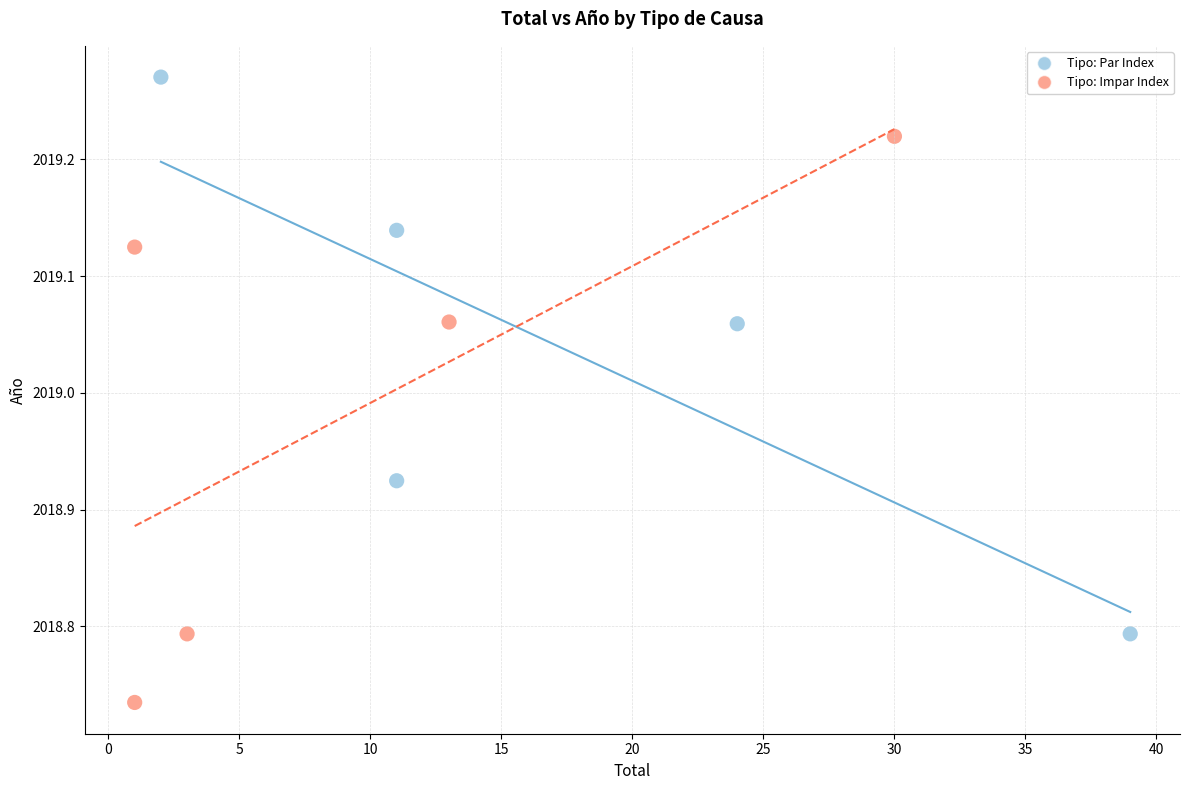

Which series contains the lowest Y value?

Tipo: Impar Index